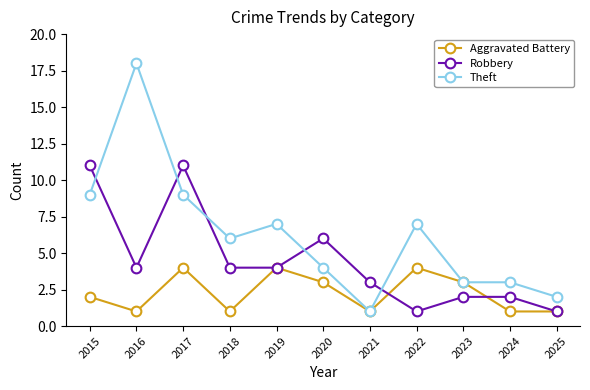

What is the maximum value for Theft?

18